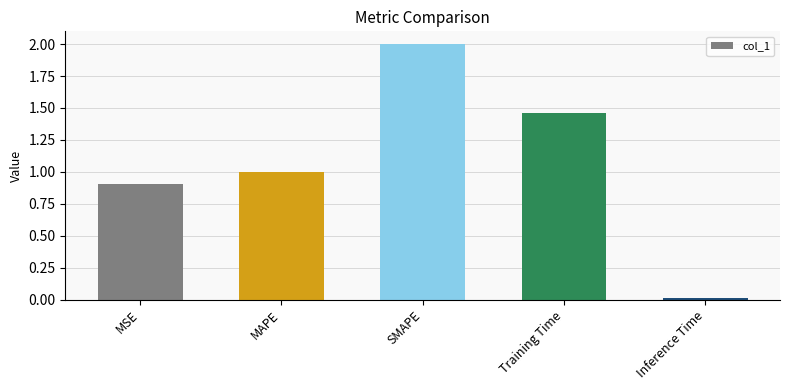

List the labels in order of value, smallest first.

Inference Time, MSE, MAPE, Training Time, SMAPE